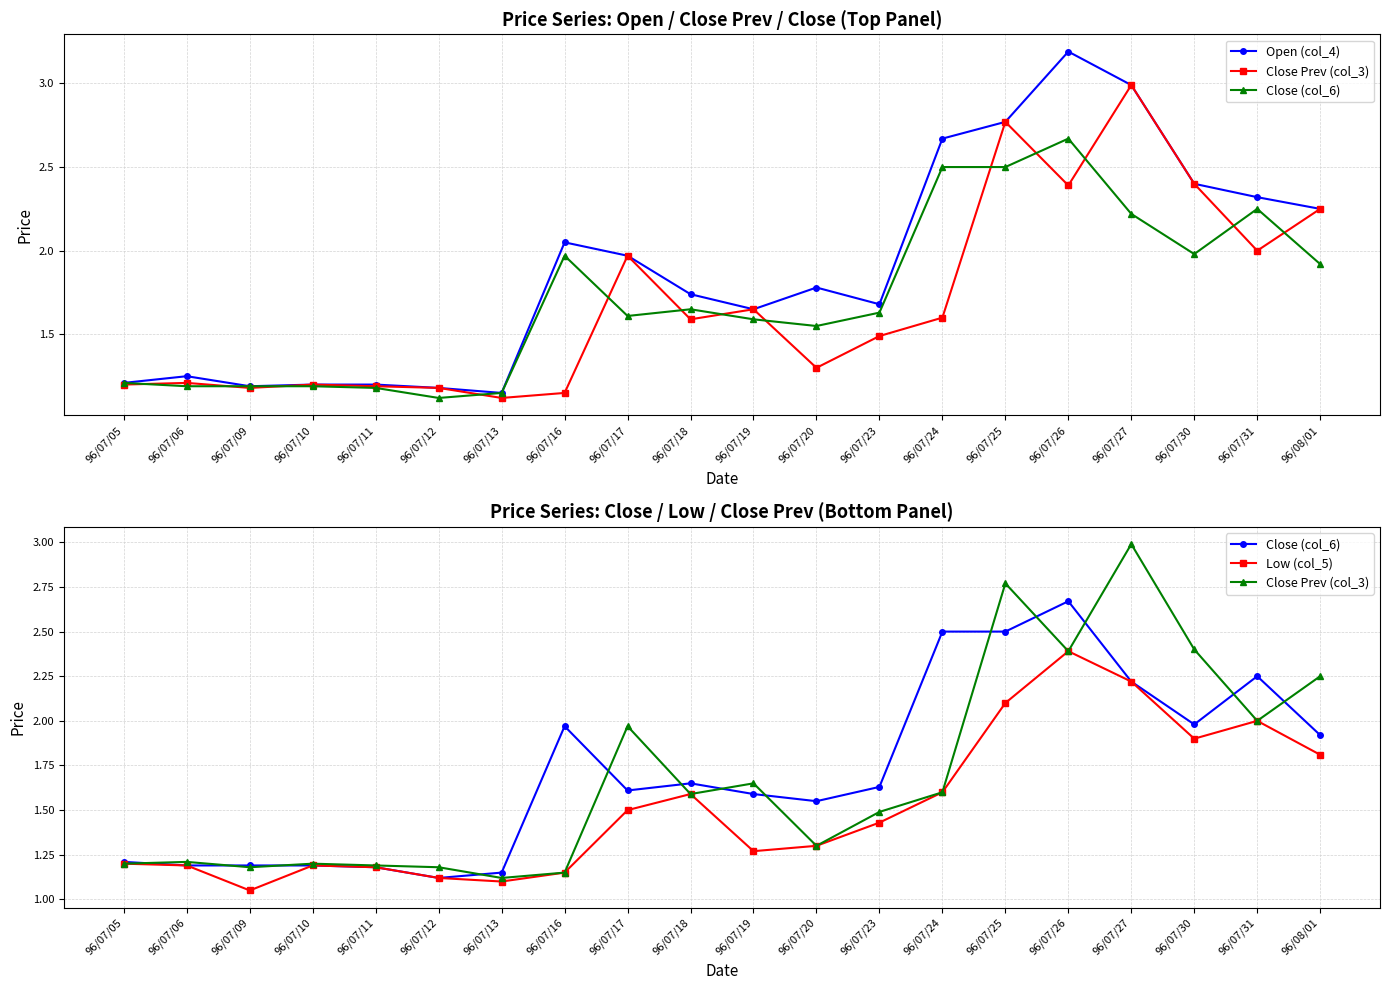

At which label is Low (col_5) closest to 1?

96/07/09